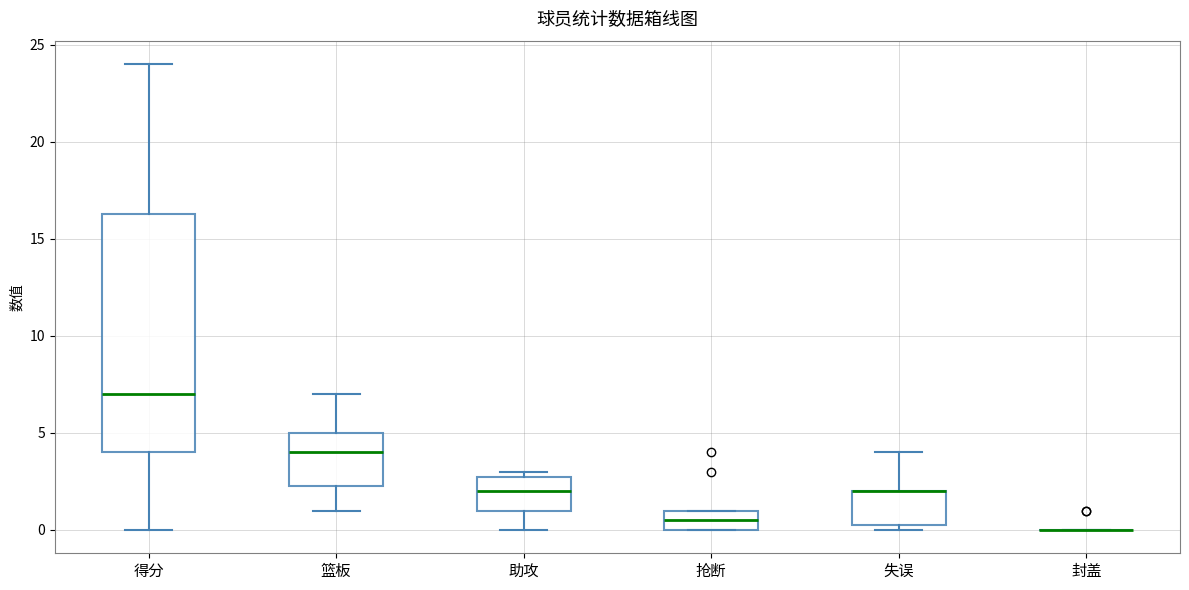

Where does the upper whisker of the box for 失误 end on the y-axis? The values are not printed on the chart, so give them approximately, as read against the axis.

4.0